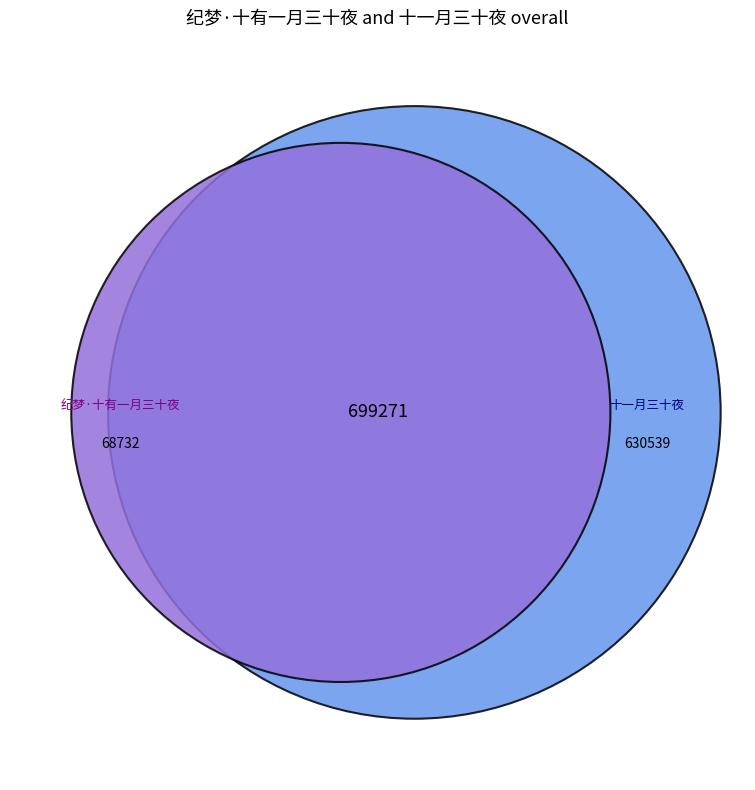

Combined, do 十一月三十夜 and 纪梦·十有一月三十夜 account for over 50%?

Yes